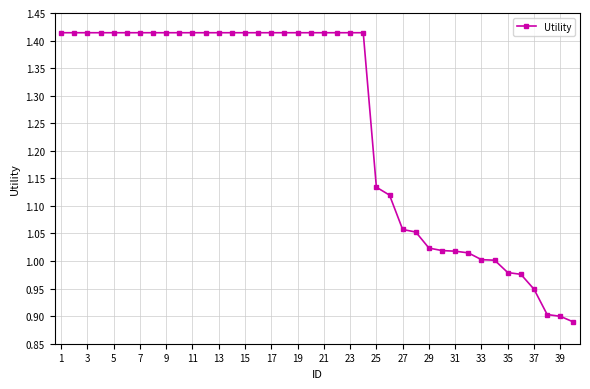

How many series are shown in this chart?

1